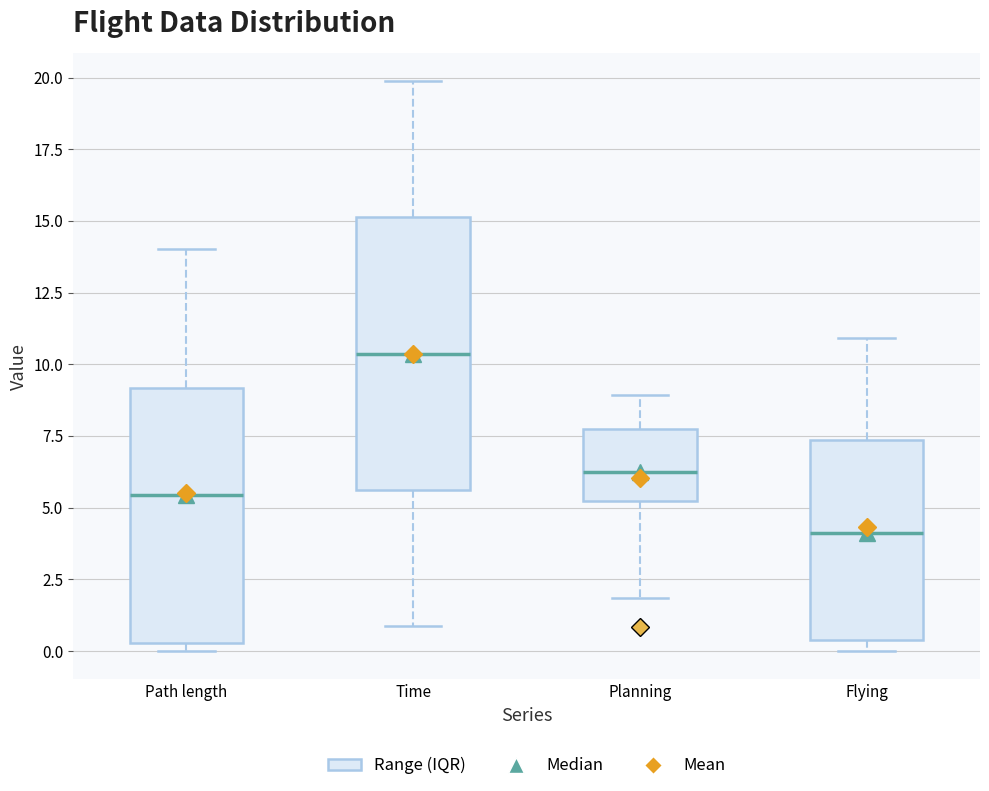

Which box is the tallest, from its lower edge to its upper edge?

Time